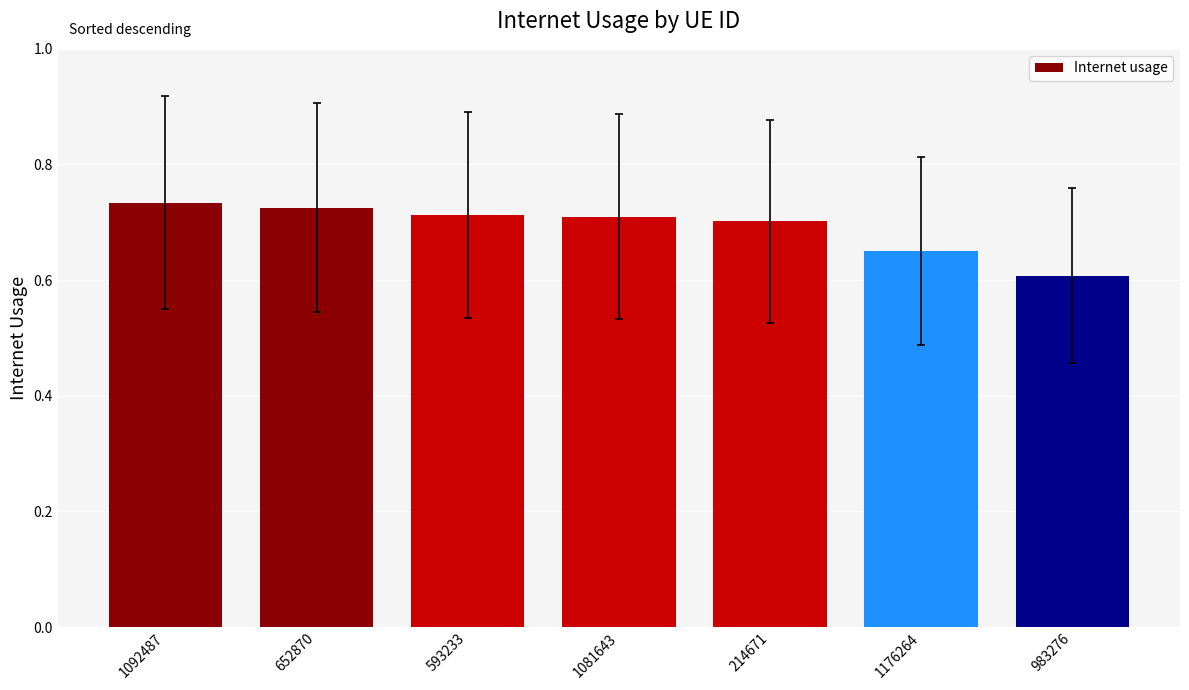

Which has a higher value, 983276 or 1092487?

1092487